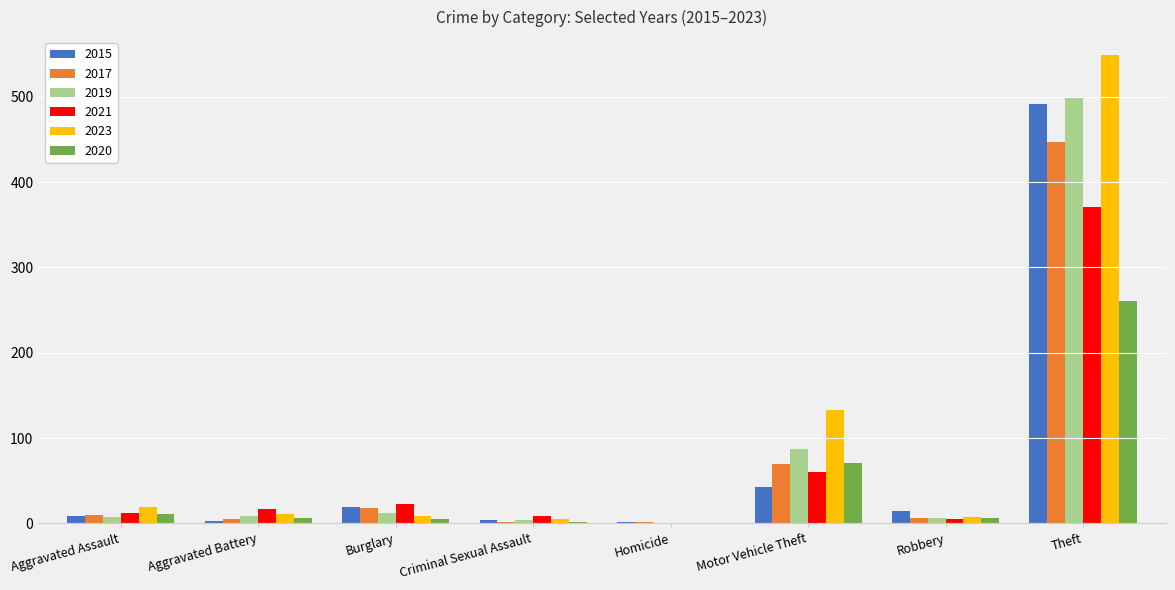

What are all the series names shown in the legend?

2015, 2017, 2019, 2021, 2023, 2020